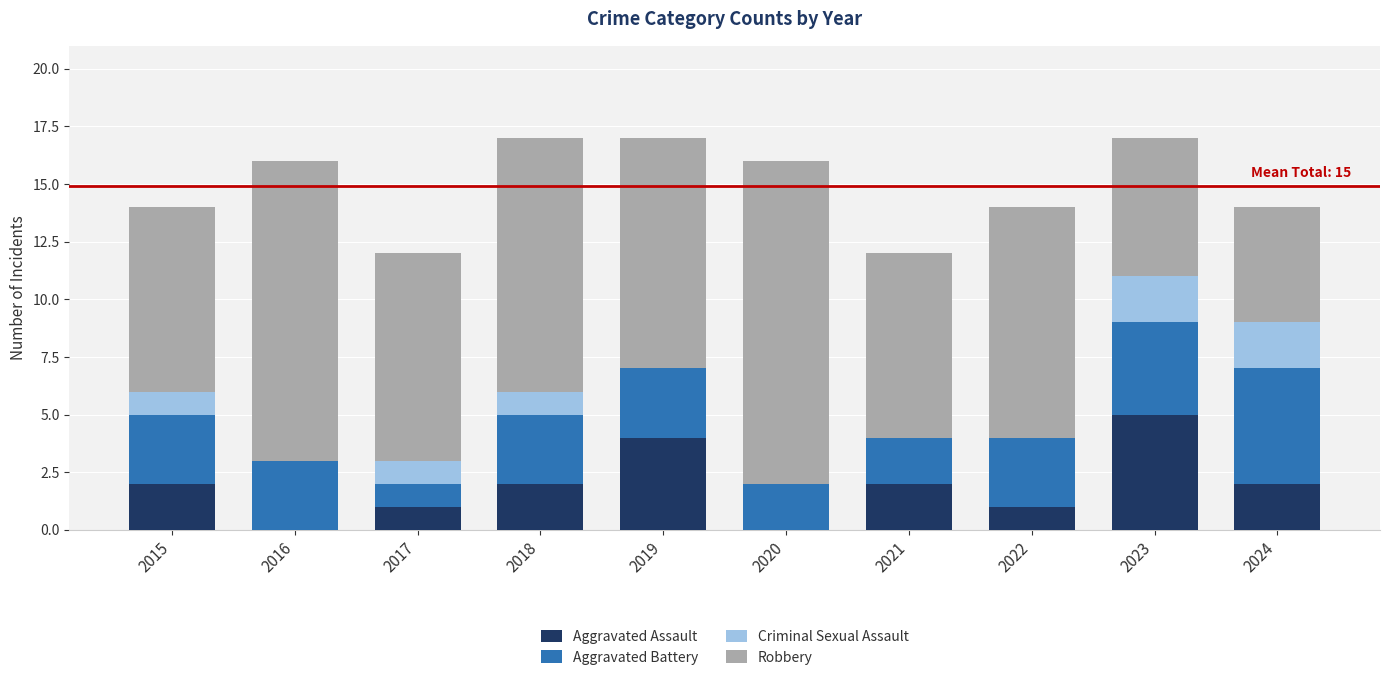

What is the maximum value for Aggravated Assault?

5